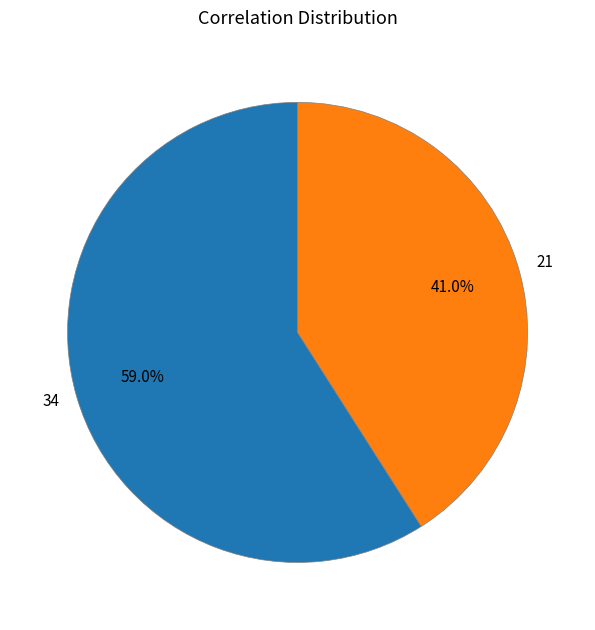

Rank the categories by value from lowest to highest.

21, 34